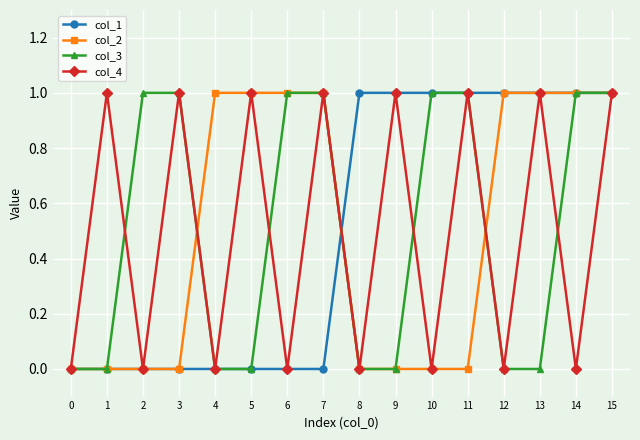

At which category is the sum across all series the highest?

15